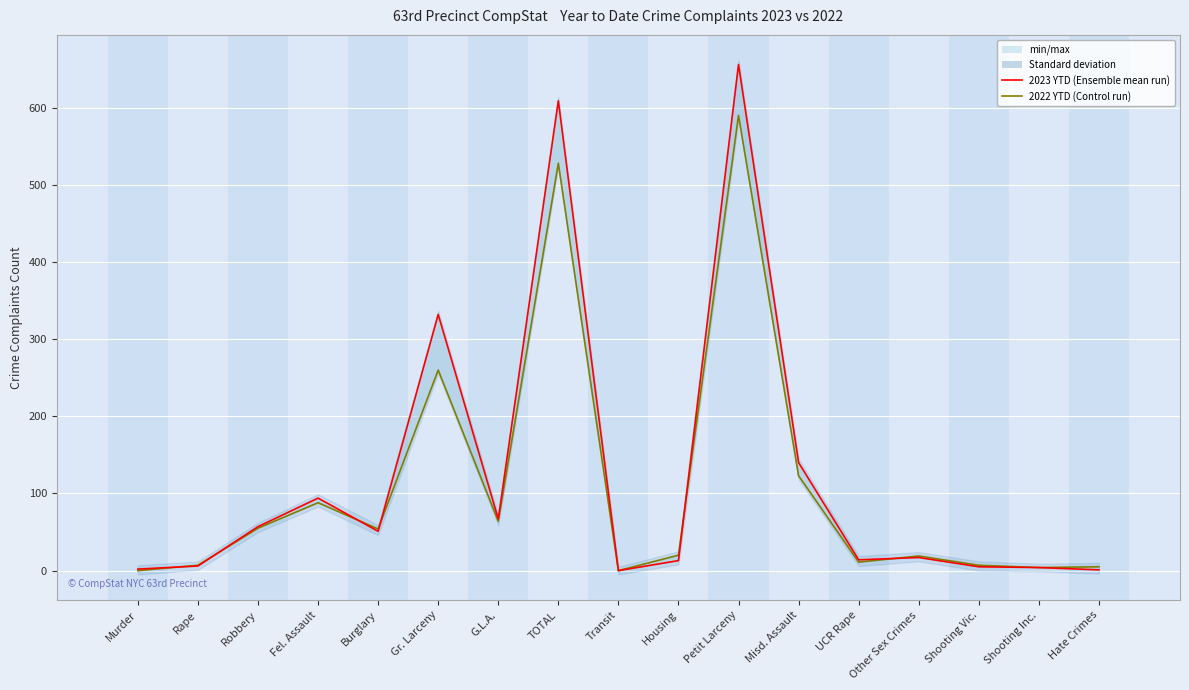

At which category does 2022 YTD (Control run) reach its first local peak?

Fel. Assault